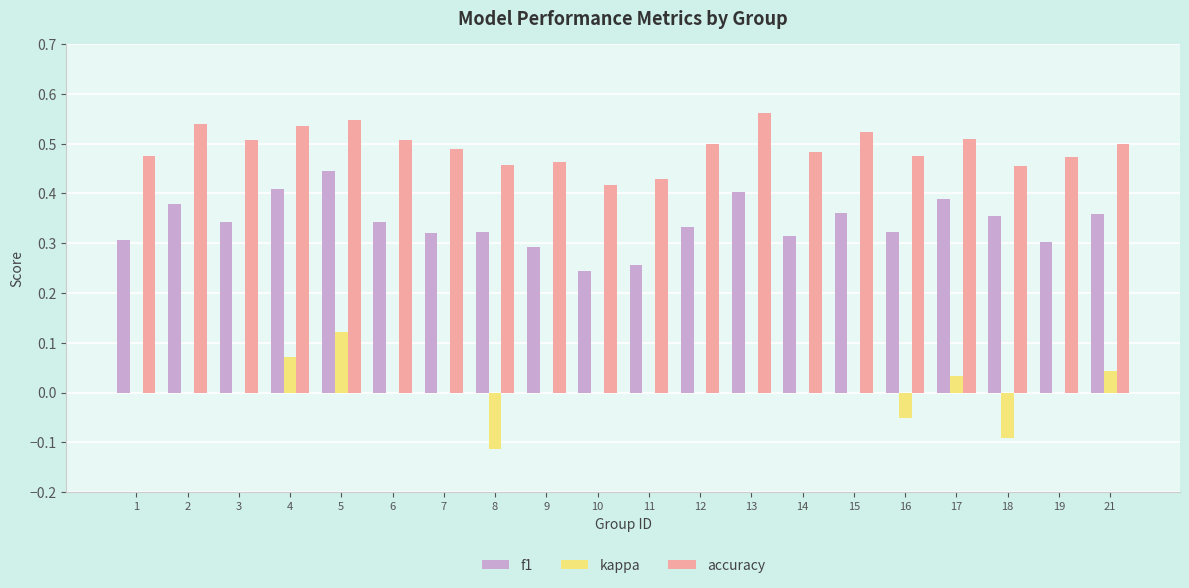

Which category has the highest value in the f1 series?

5